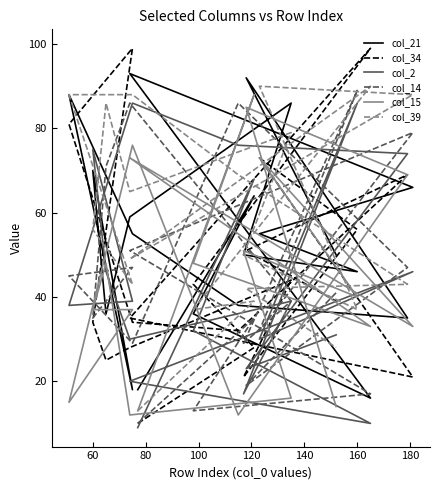

What is the sum of all col_34 values?

922